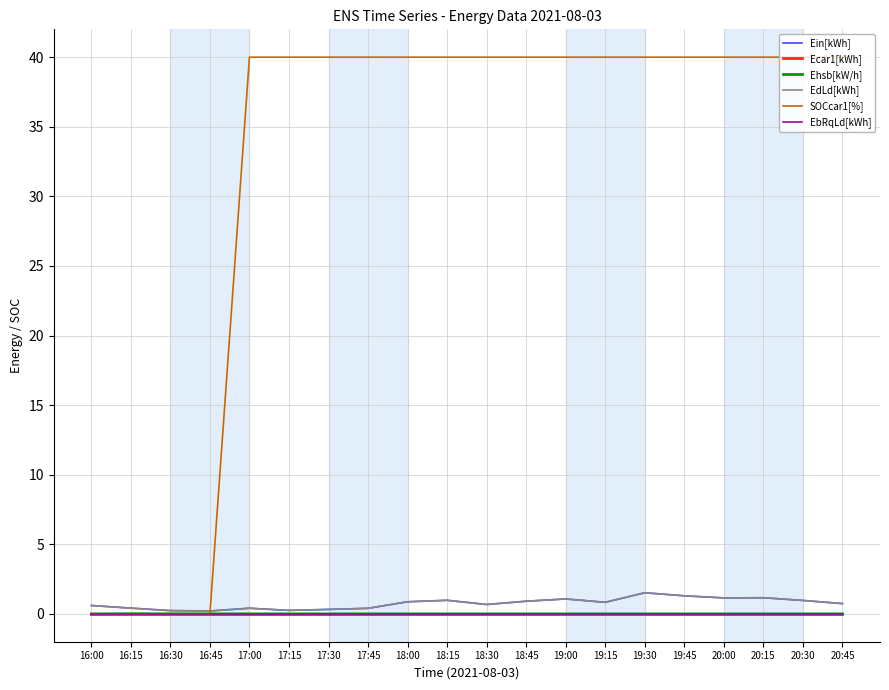

List the labels in order of Ecar1[kWh] value, smallest first.

16:00, 16:15, 16:30, 16:45, 17:00, 17:15, 17:30, 17:45, 18:00, 18:15, 18:30, 18:45, 19:00, 19:15, 19:30, 19:45, 20:00, 20:15, 20:30, 20:45